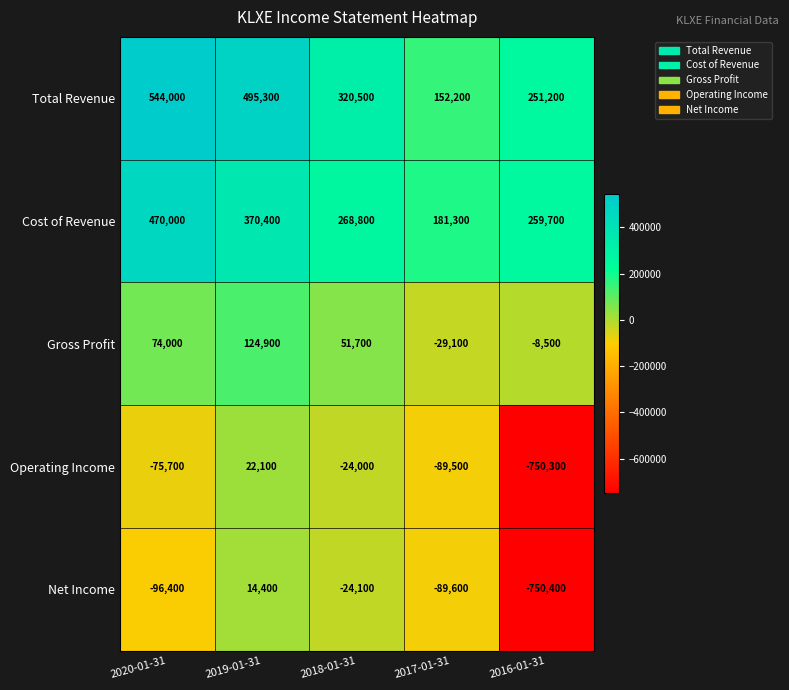

Is the value of Net Income at 2019-01-31 greater than the value of Operating Income at 2018-01-31?

Yes